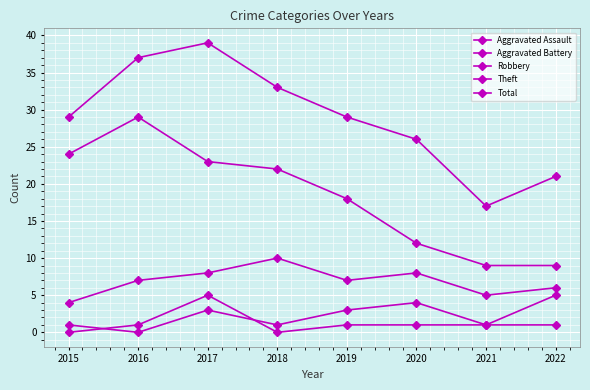

How many lines are shown in the chart?

5